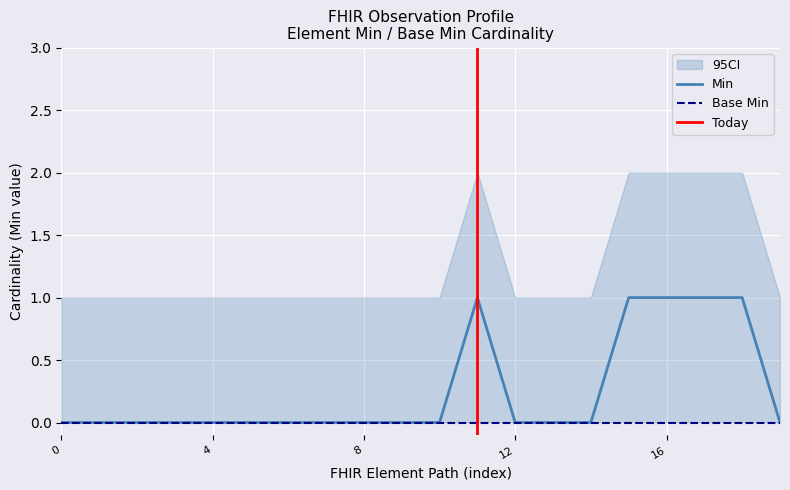

The value of Min at 0 is 1. True or false?

False